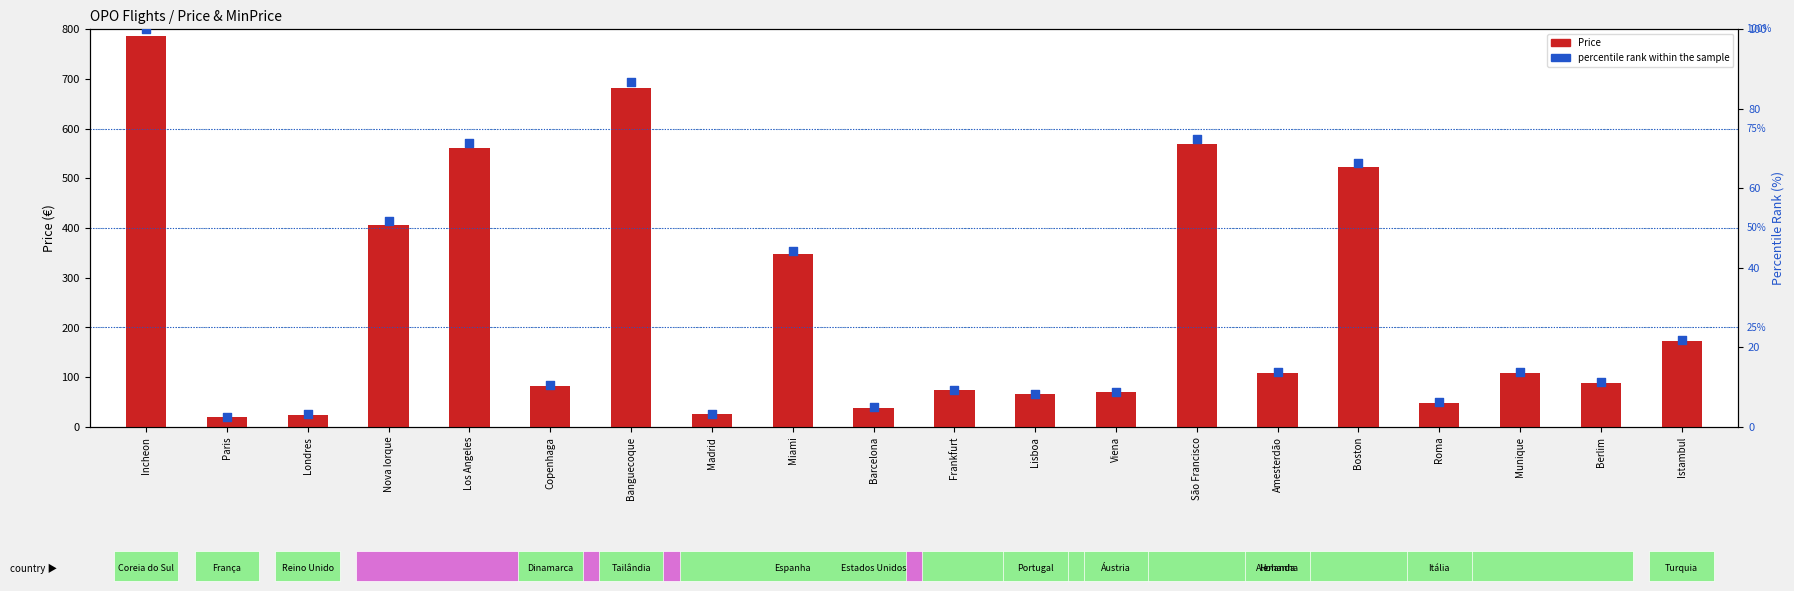

Which series has the largest total across all categories?

Price